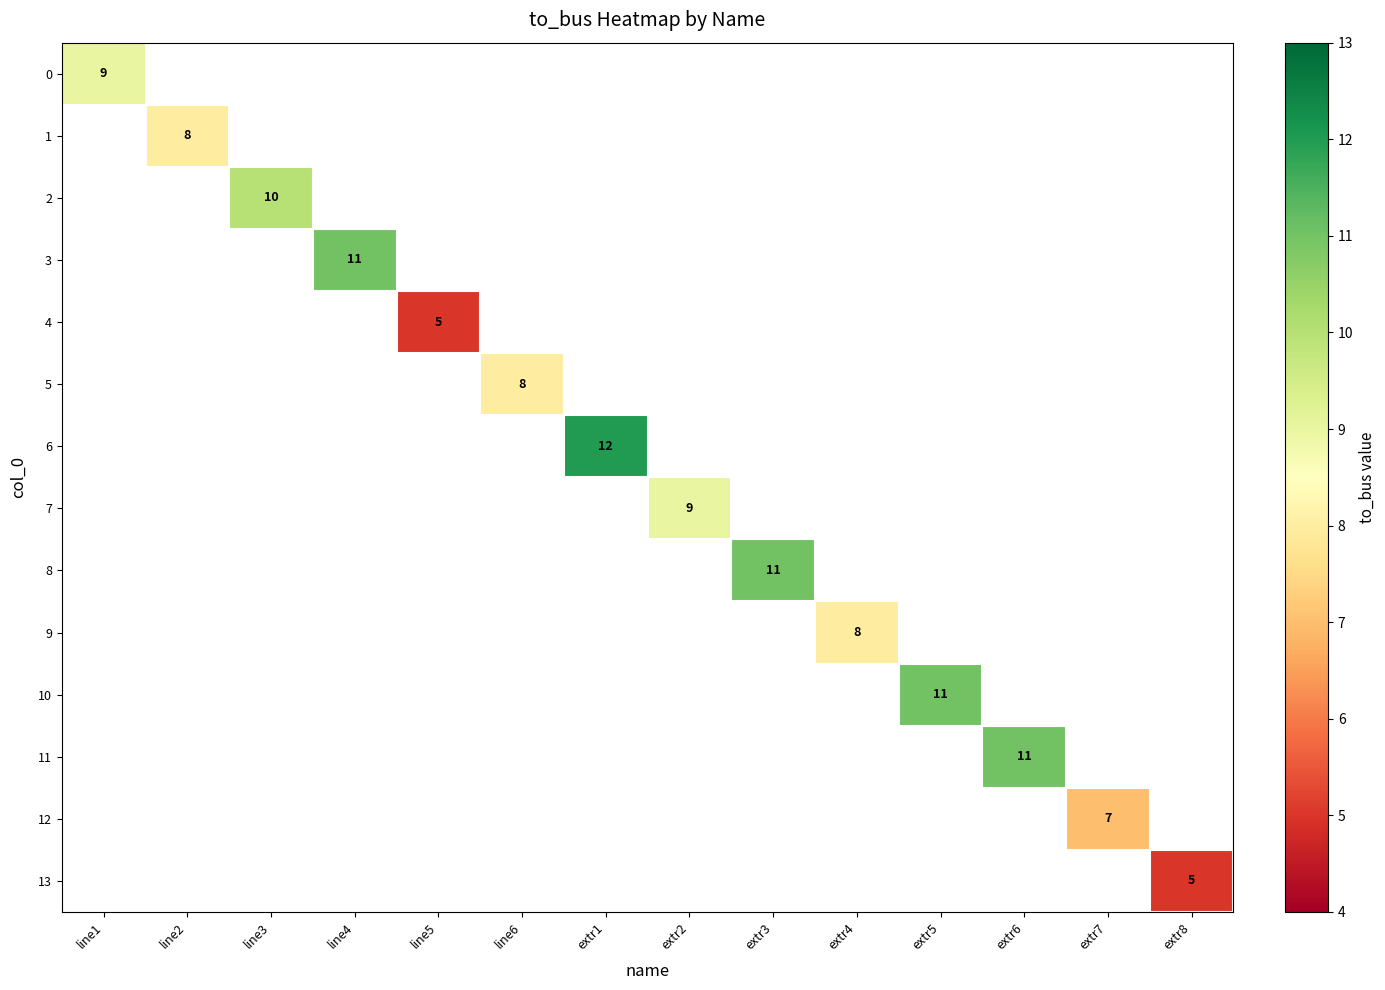

Which category has the lowest value across all series?

line5